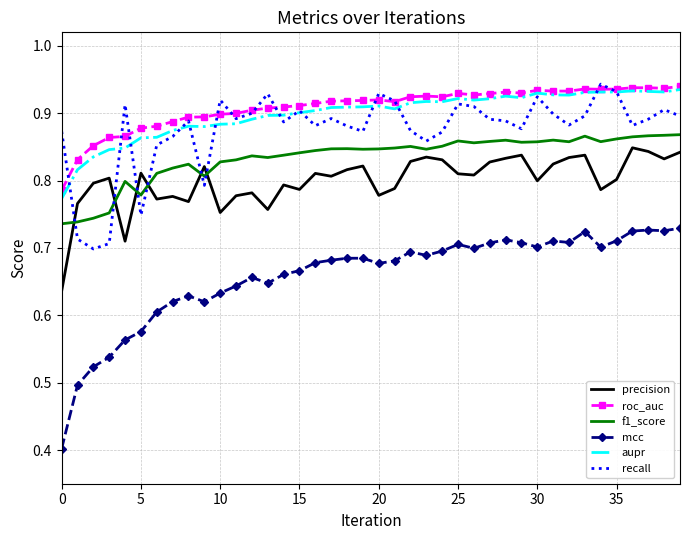

How many distinct data groups are displayed?

6